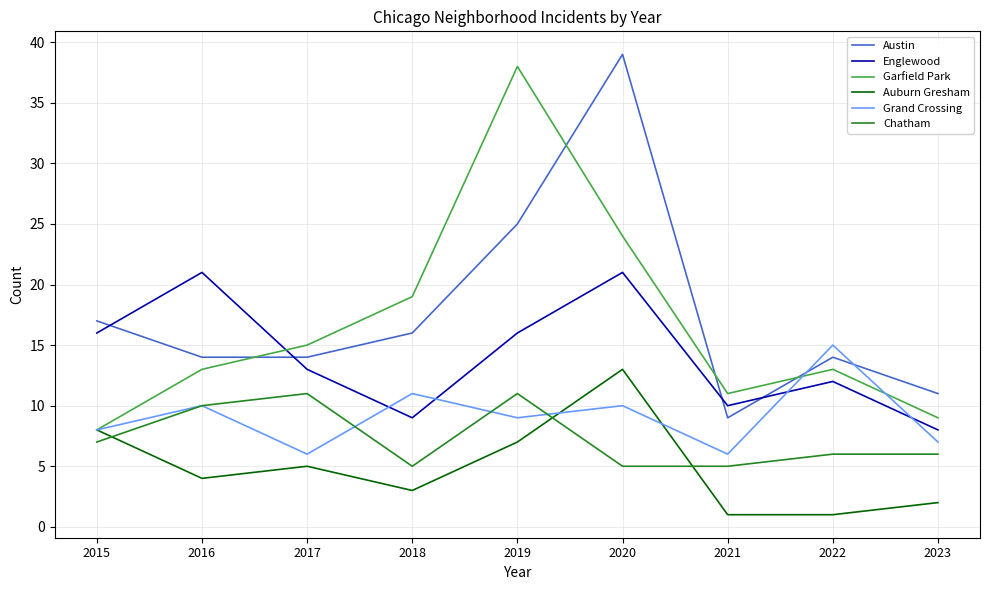

What is the difference between the highest and lowest values at 2018?

16